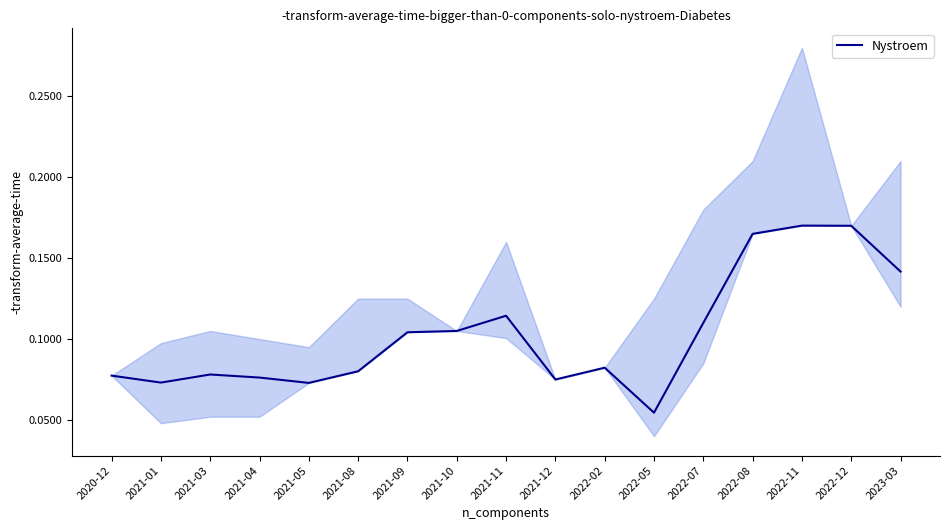

True or false: the data shows 0.0 at 2021-04.

False